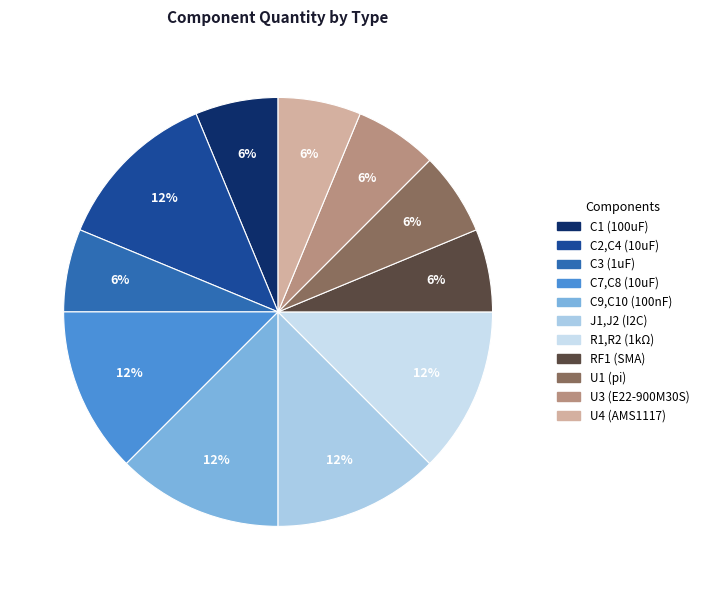

Does any single category account for the majority?

No